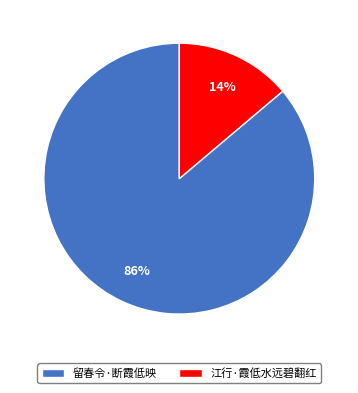

To the nearest percent, what is the difference between the largest and smallest slice percentages?

72%